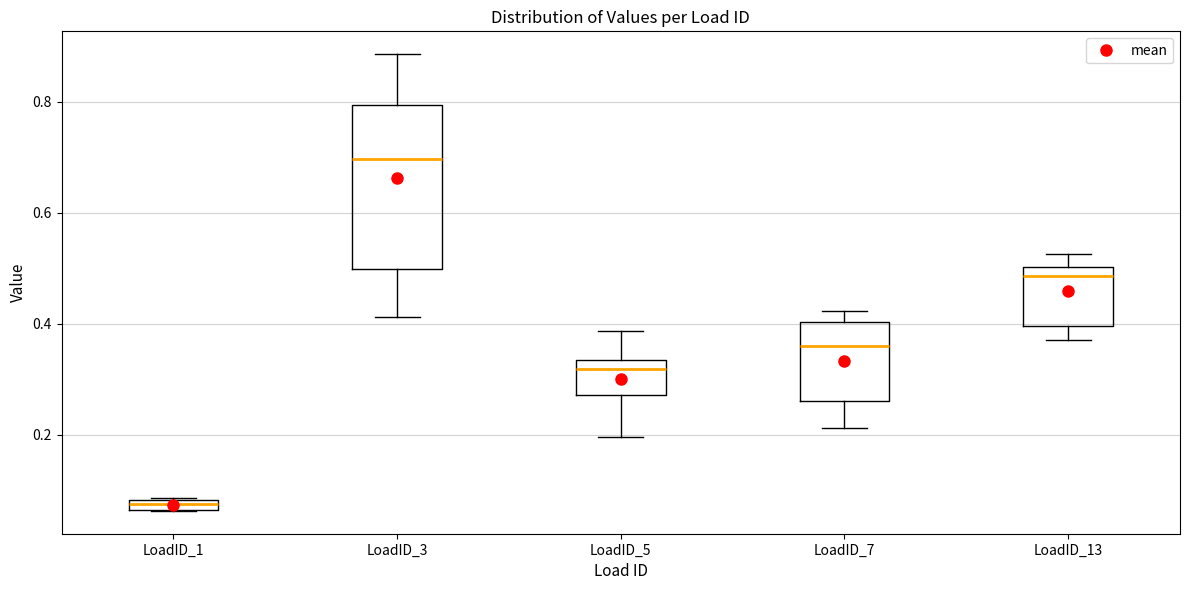

Which box's median line is the highest?

LoadID_3